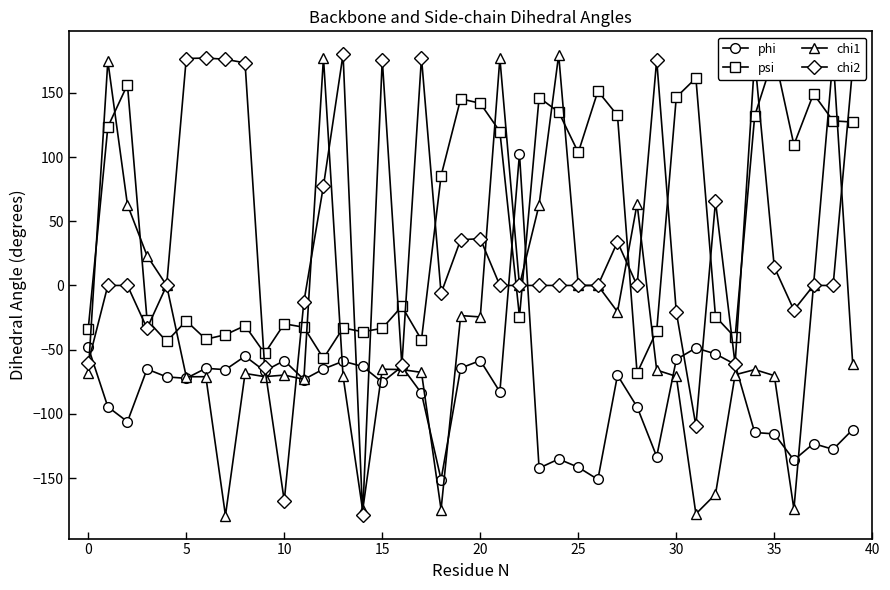

Which series has the largest total across all categories?

psi